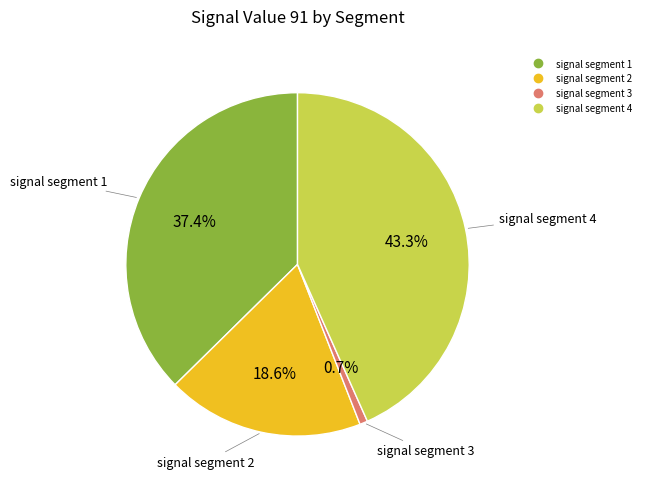

Is there a majority slice in this chart?

No